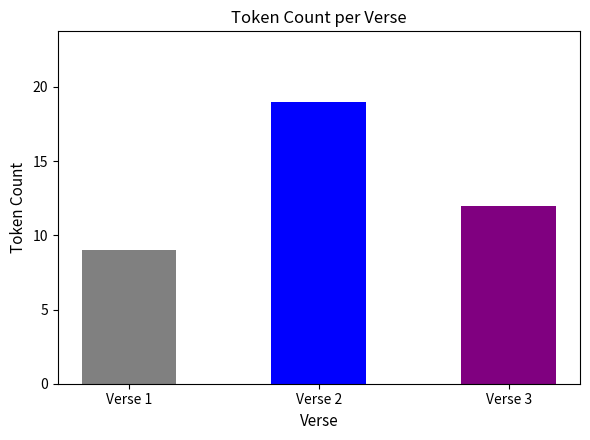

Is it true that the value at Verse 1 is 9?

True